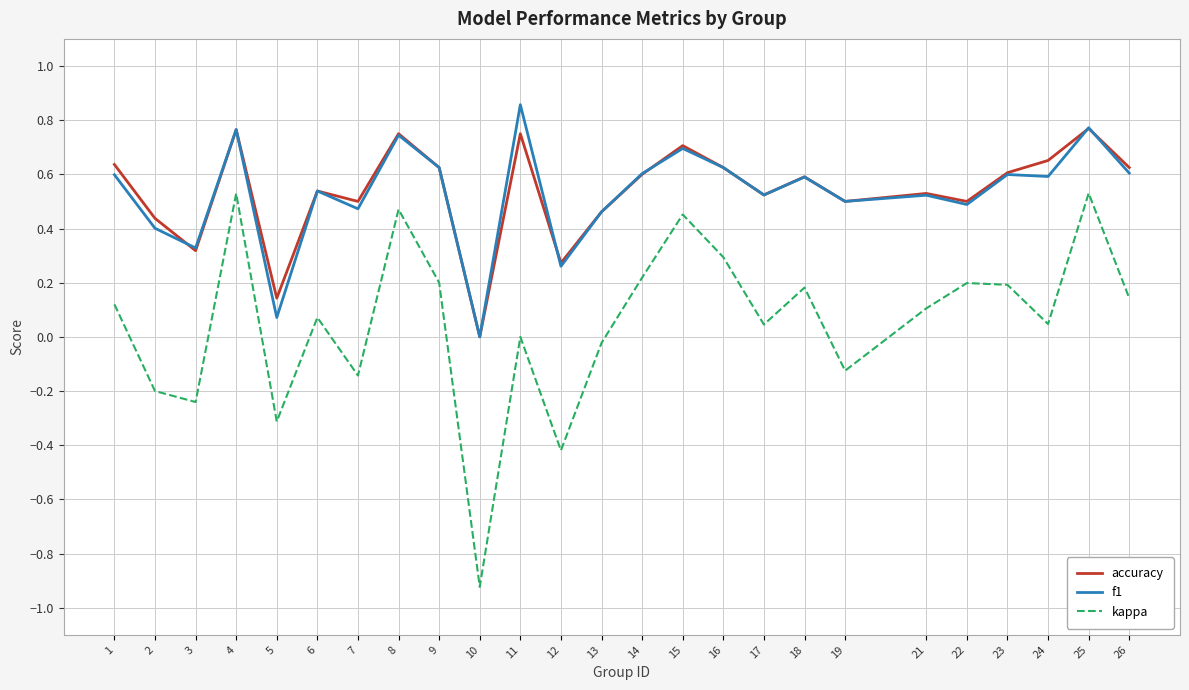

Is it true that kappa equals 0.5 at 15?

True